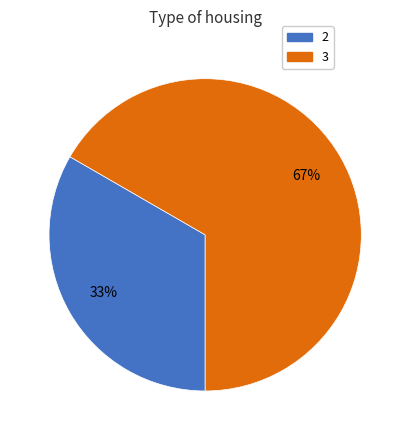

Is the sum of 2 and 3 greater than half?

Yes